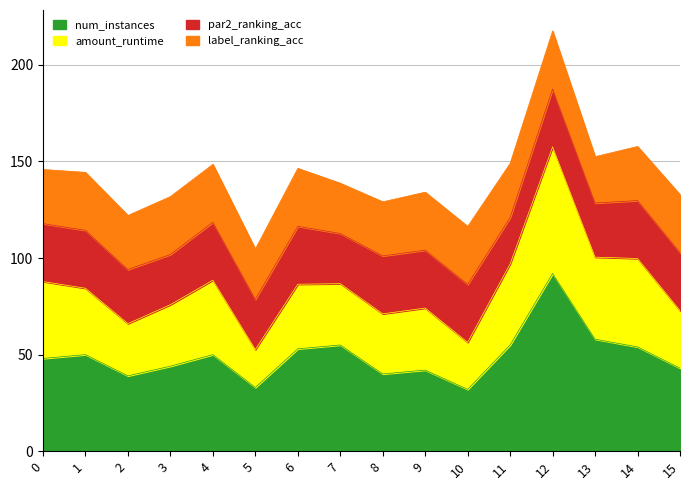

What is the average value of the num_instances series?

49.2